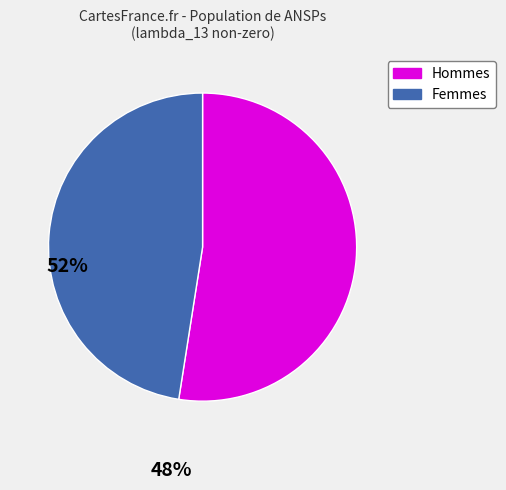

Does any single category account for the majority?

Yes